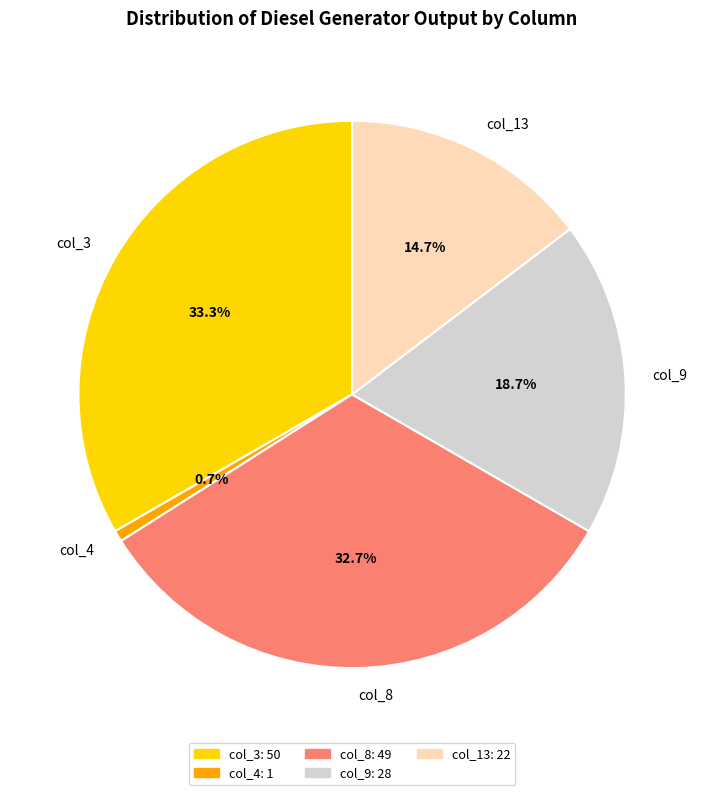

Which has a higher value, col_8 or col_4?

col_8